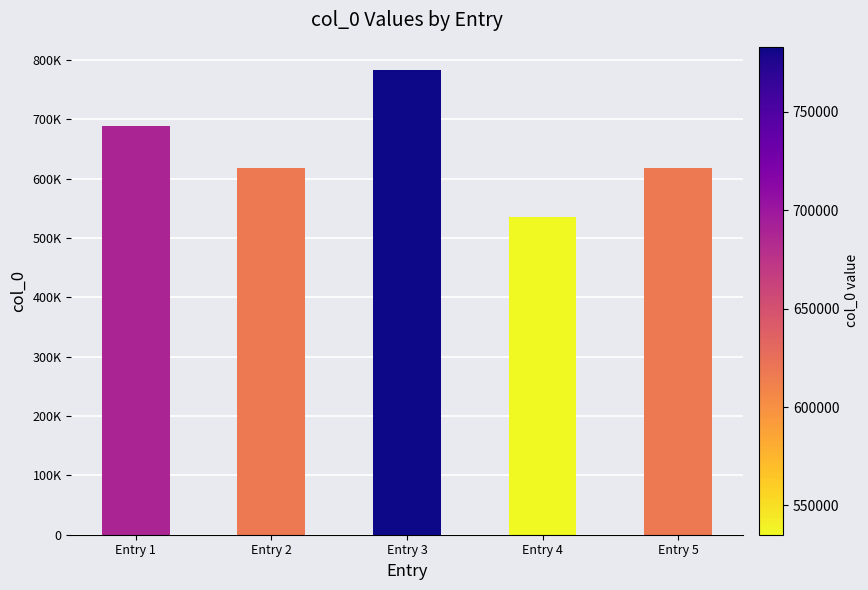

Which label corresponds to the smallest value in the chart?

Entry 4